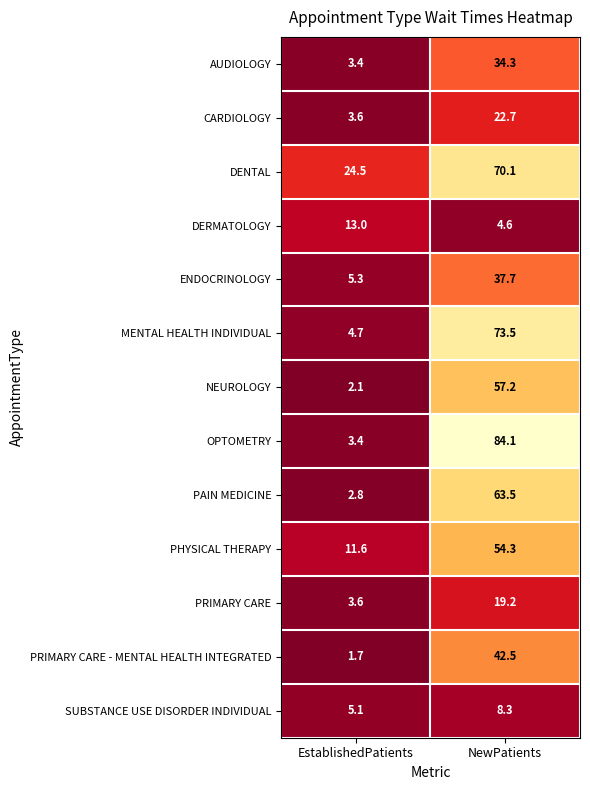

The value of SUBSTANCE USE DISORDER INDIVIDUAL at NewPatients is 13.9. True or false?

False